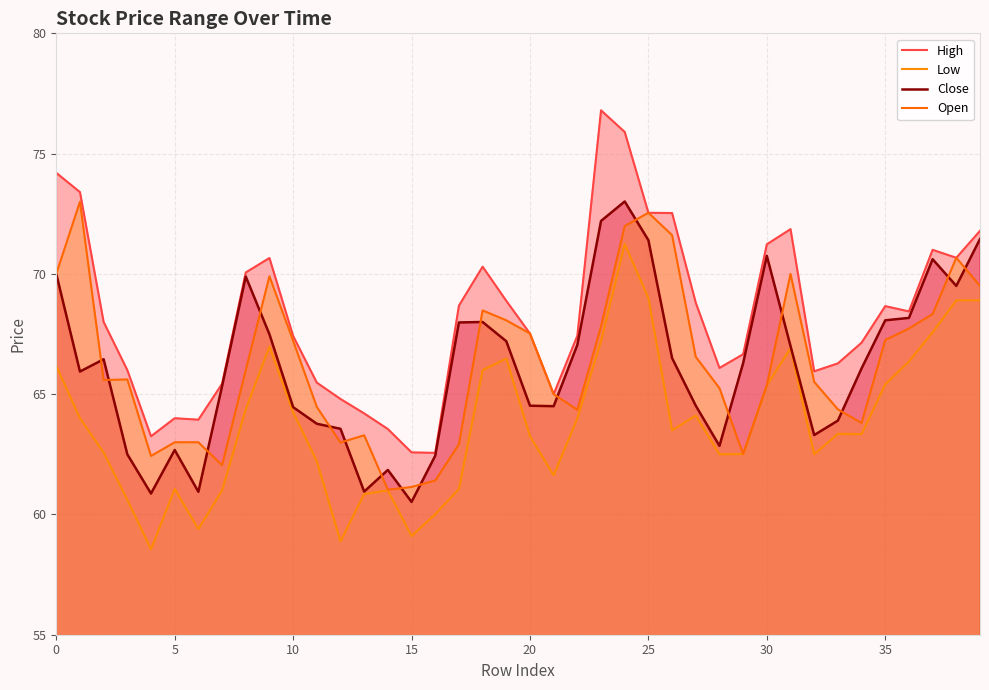

What is the smallest value displayed?

58.5